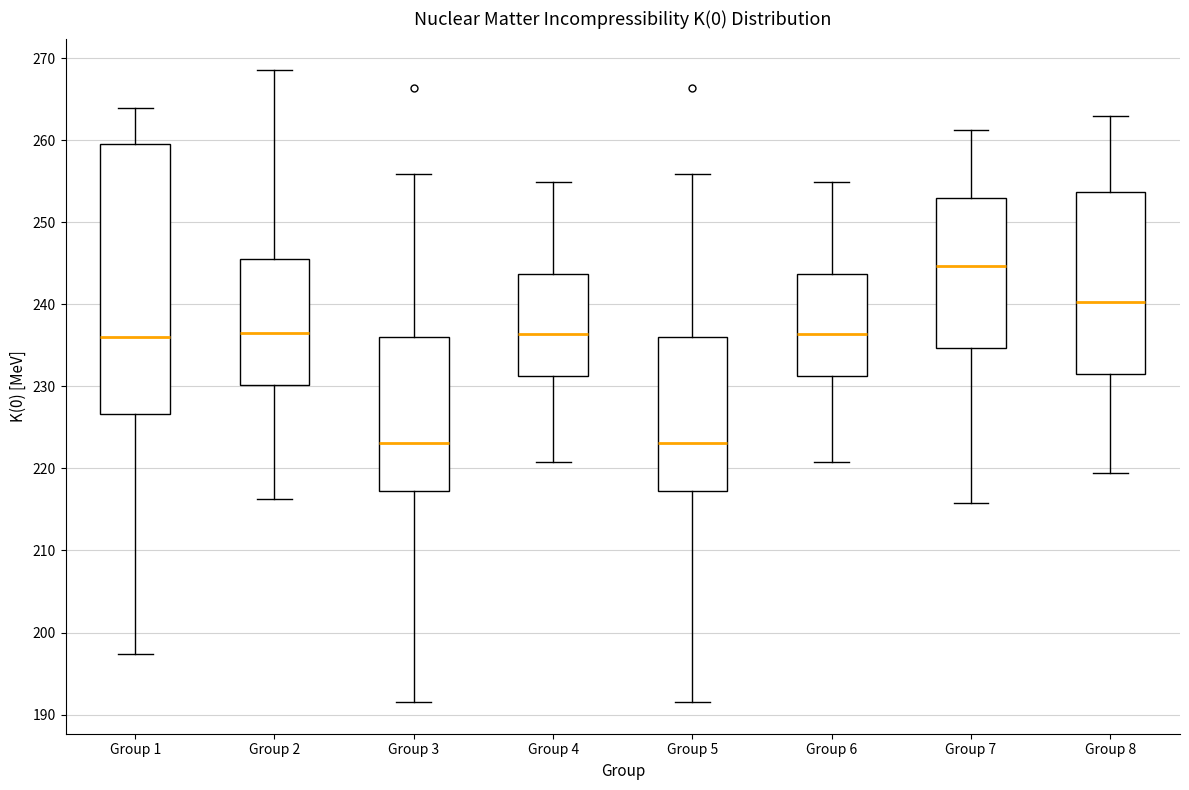

Reading left to right, read every box against the y-axis: the position of its median line, the range the box covers, and the ends of its whiskers. The values are not printed on the chart, so give them approximately, as read against the axis.

Group 1: median 236, box 227 to 260, whiskers 197 to 264
Group 2: median 236, box 230 to 246, whiskers 216 to 269
Group 3: median 223, box 217 to 236, whiskers 192 to 256
Group 4: median 236, box 231 to 244, whiskers 221 to 255
Group 5: median 223, box 217 to 236, whiskers 192 to 256
Group 6: median 236, box 231 to 244, whiskers 221 to 255
Group 7: median 245, box 235 to 253, whiskers 216 to 261
Group 8: median 240, box 231 to 254, whiskers 219 to 263